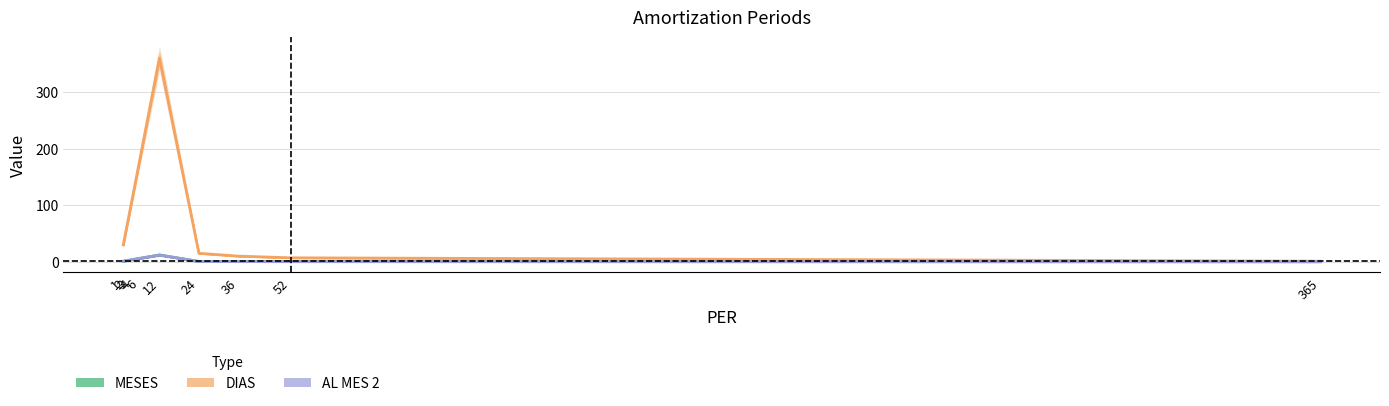

True or false: MESES and DIAS cross at least once.

False